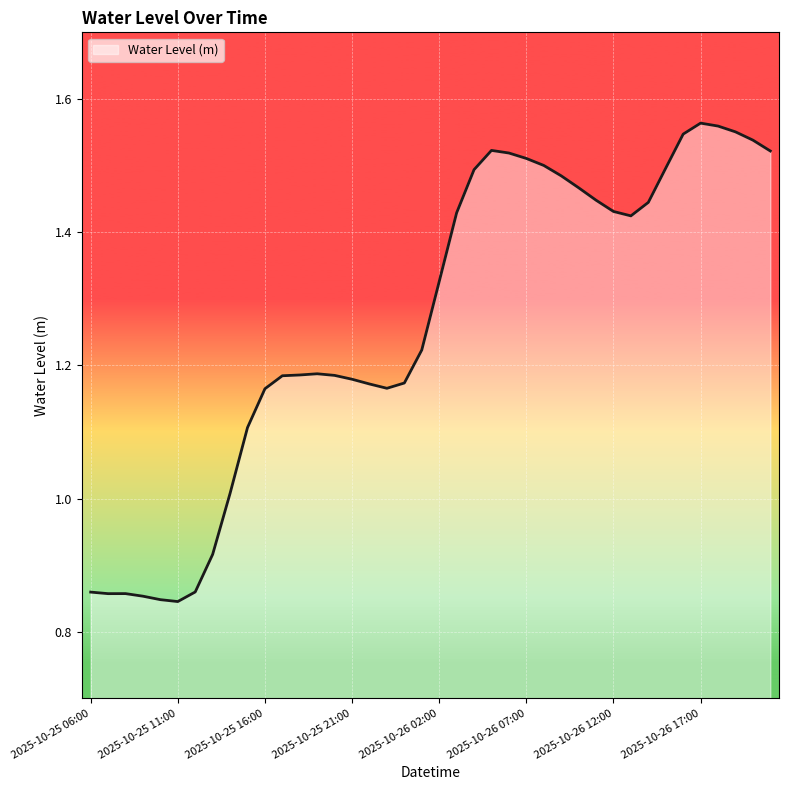

How many lines are shown in the chart?

1